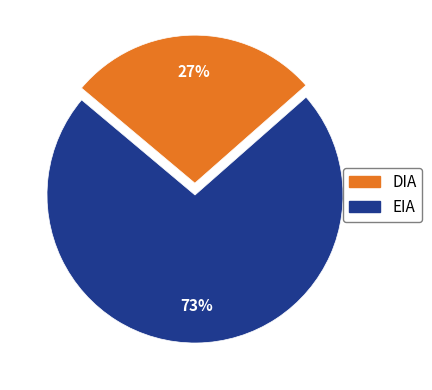

Rank the categories by value from lowest to highest.

EIA, DIA